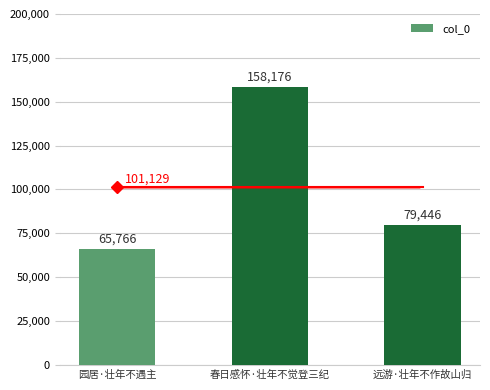

How many values are below 79446?

1